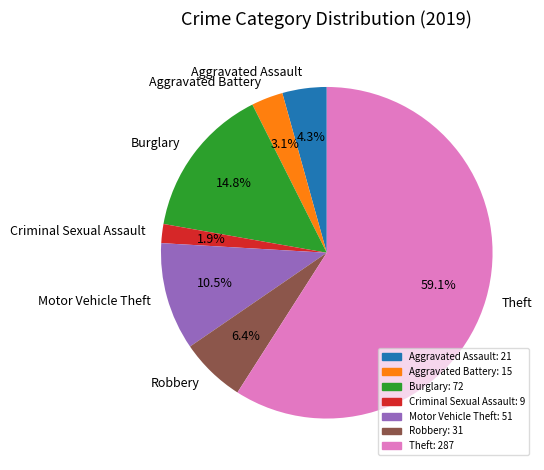

What portion of the pie excludes Burglary?

85.2%